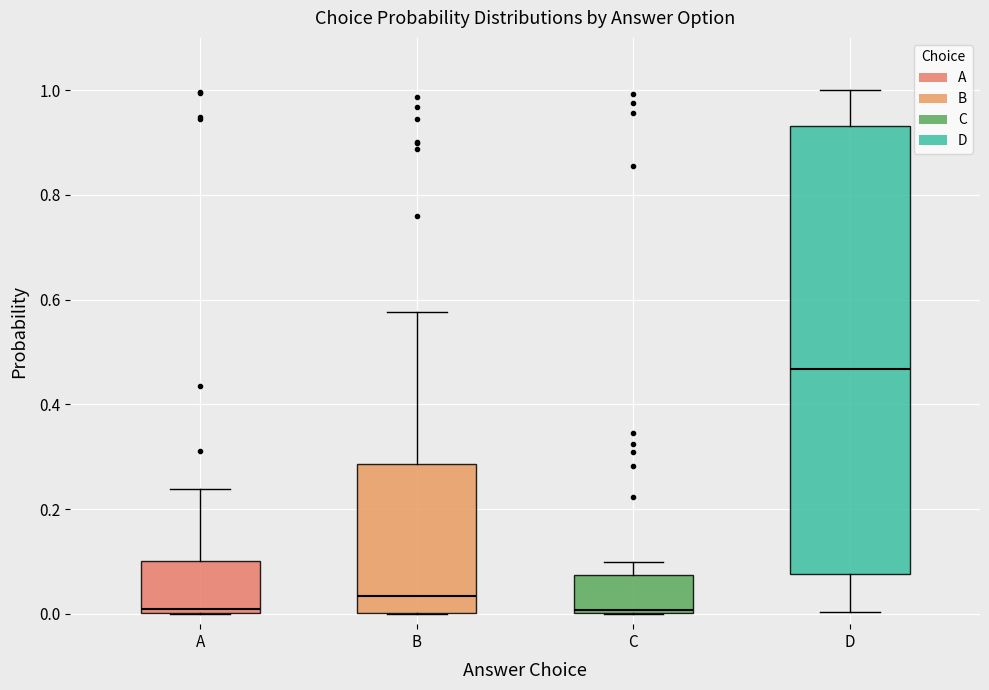

Which box is the tallest, from its lower edge to its upper edge?

D